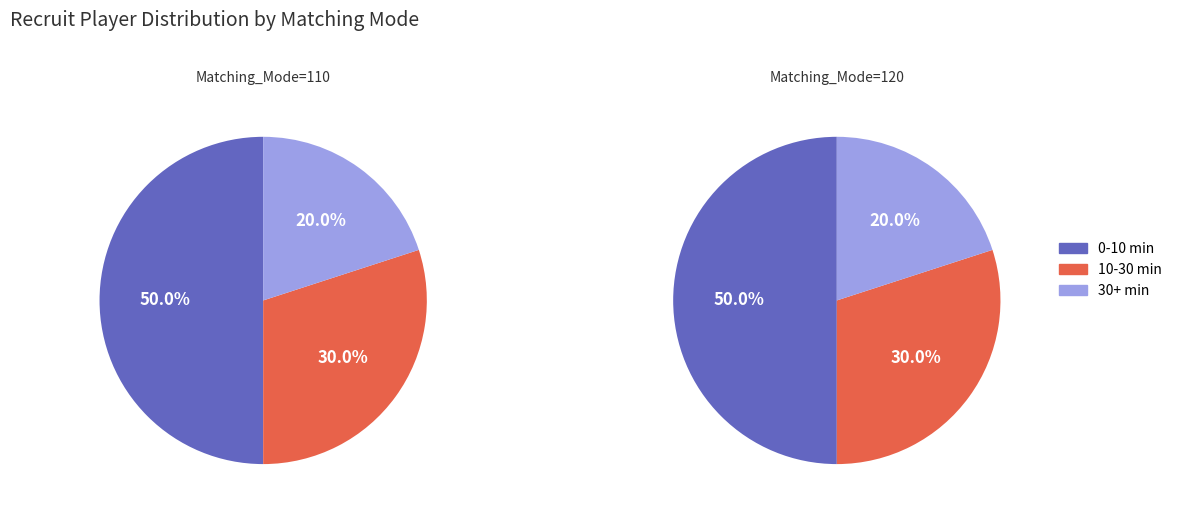

To the nearest percent, what is the combined percentage of 10-30 min and 0-10 min?

80%